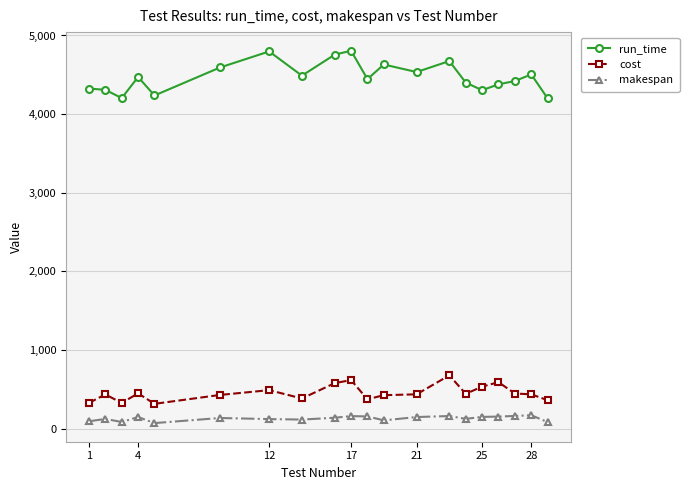

True or false: run_time and cost cross at least once.

False